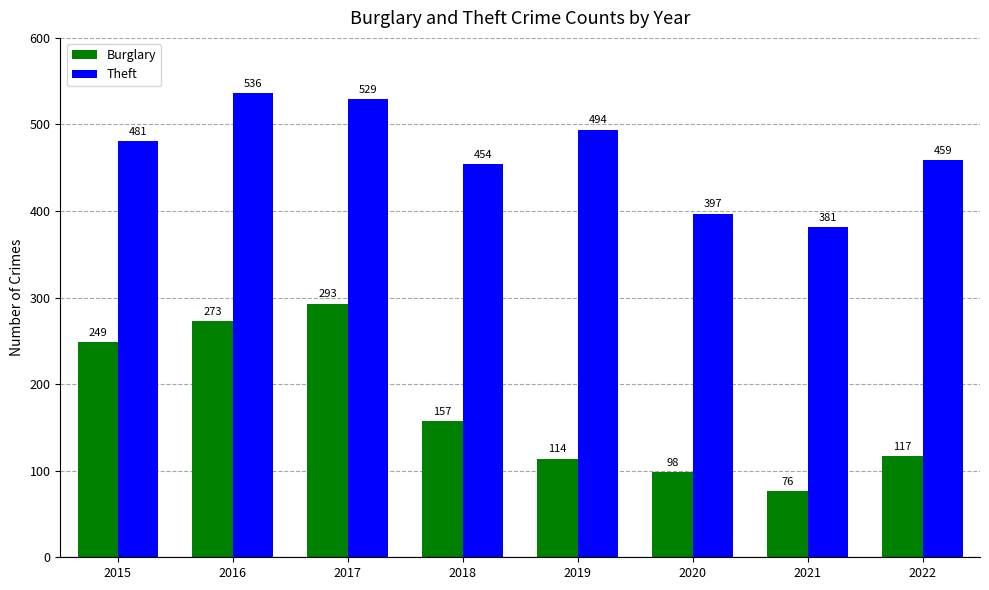

Which series changed the most between 2015 and 2022?

Burglary